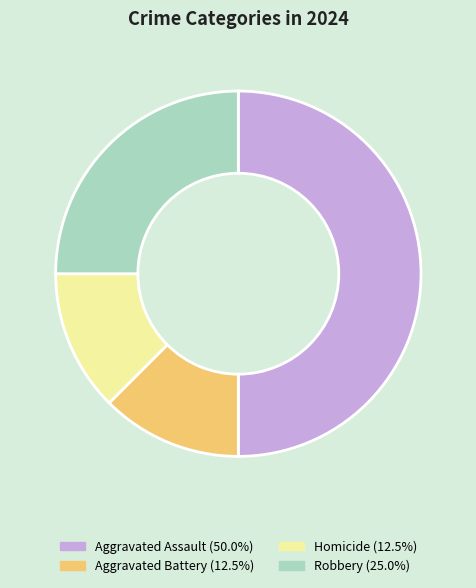

What is the ratio of the value at Homicide to the value at Aggravated Battery?

1.0